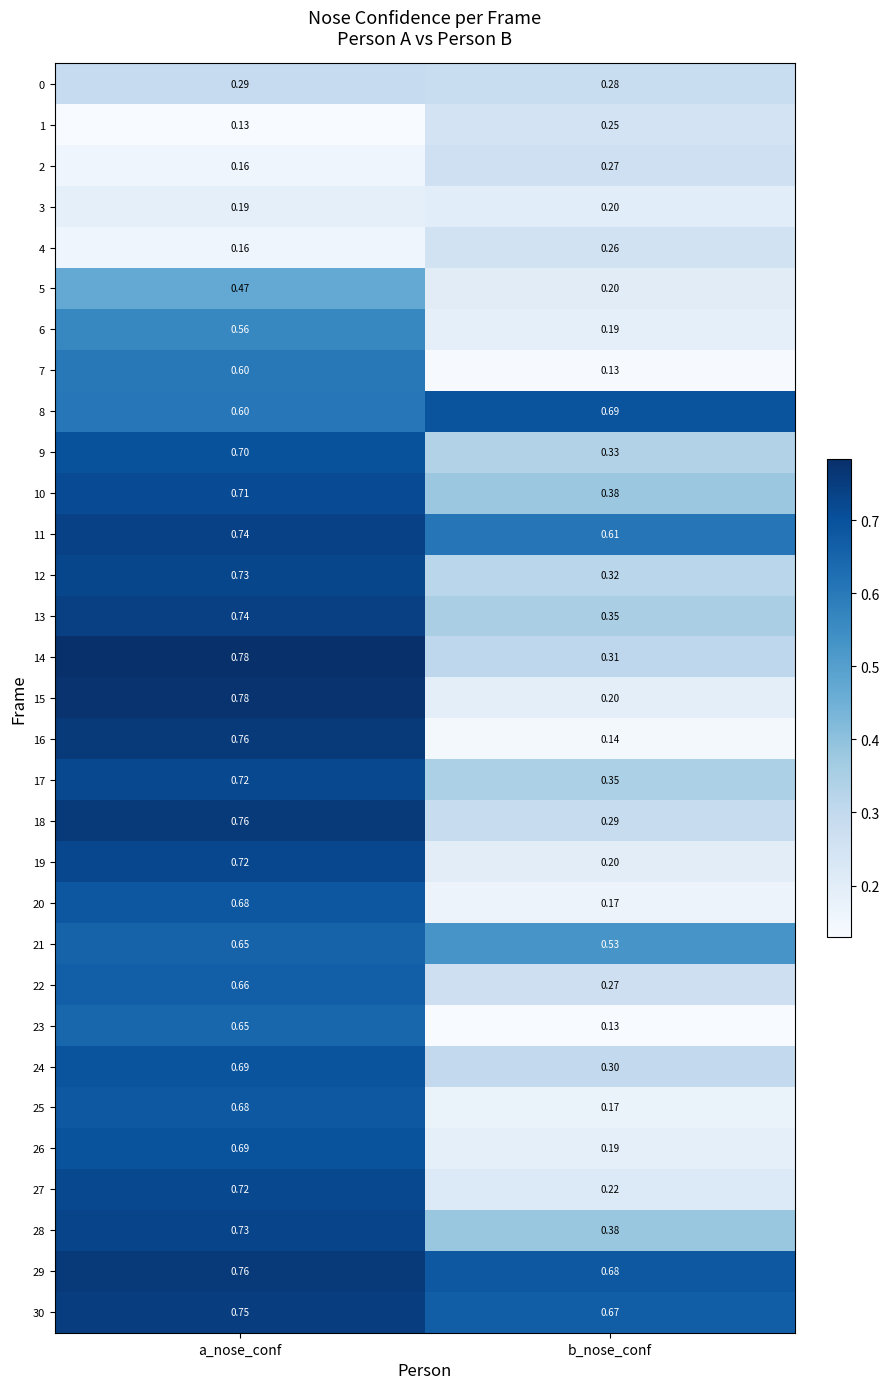

At how many categories does at least one series exceed 0?

2